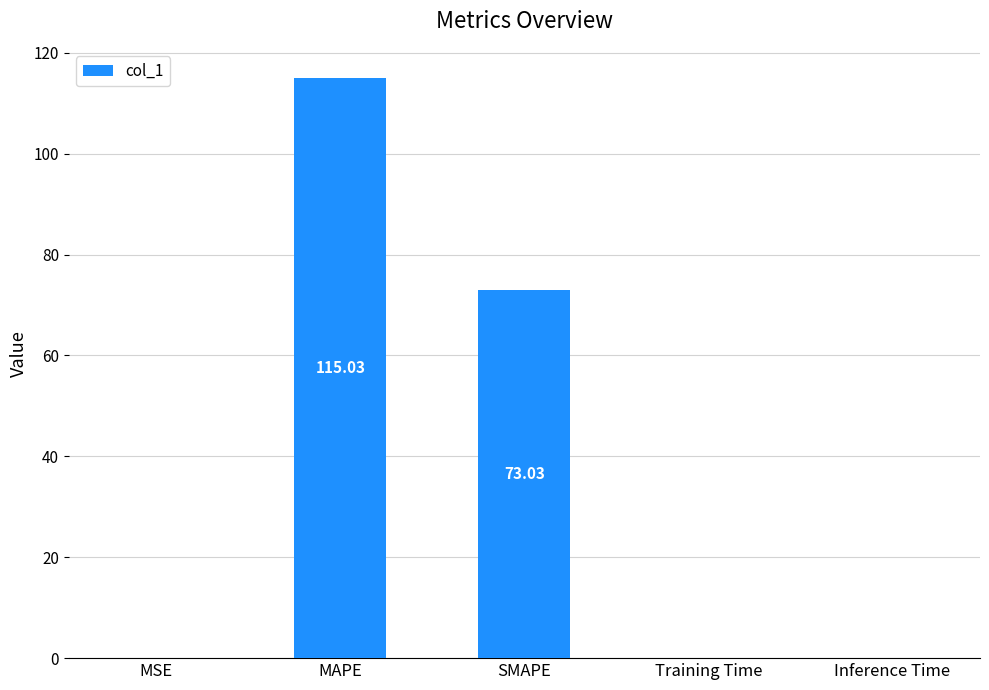

At which category does the chart reach its peak across all series?

MAPE